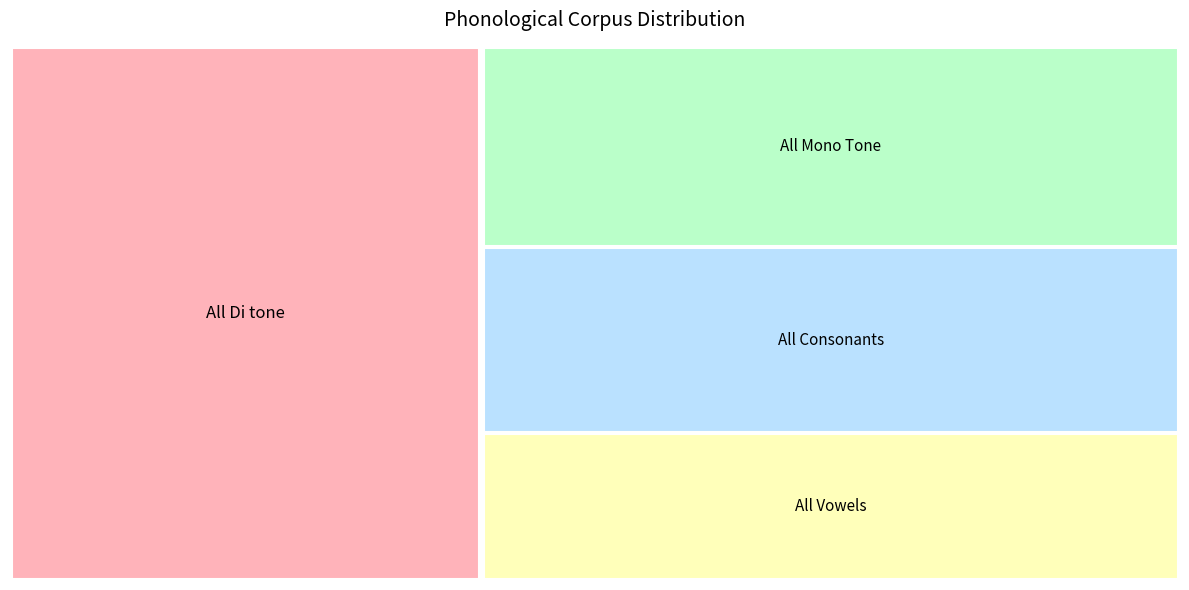

How many lines are shown in the chart?

1